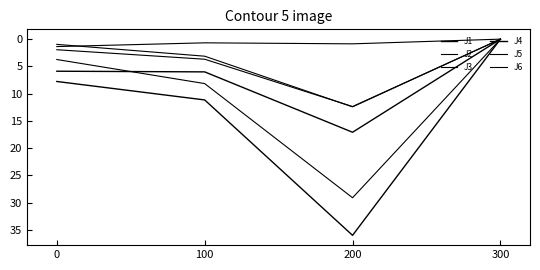

Is this an area chart (filled region under the line)?

No